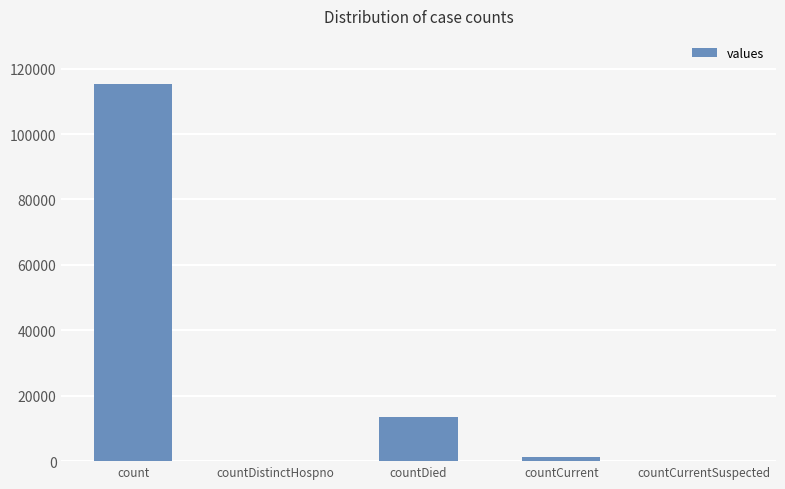

What is the sum of the values at countCurrent and count?

116762